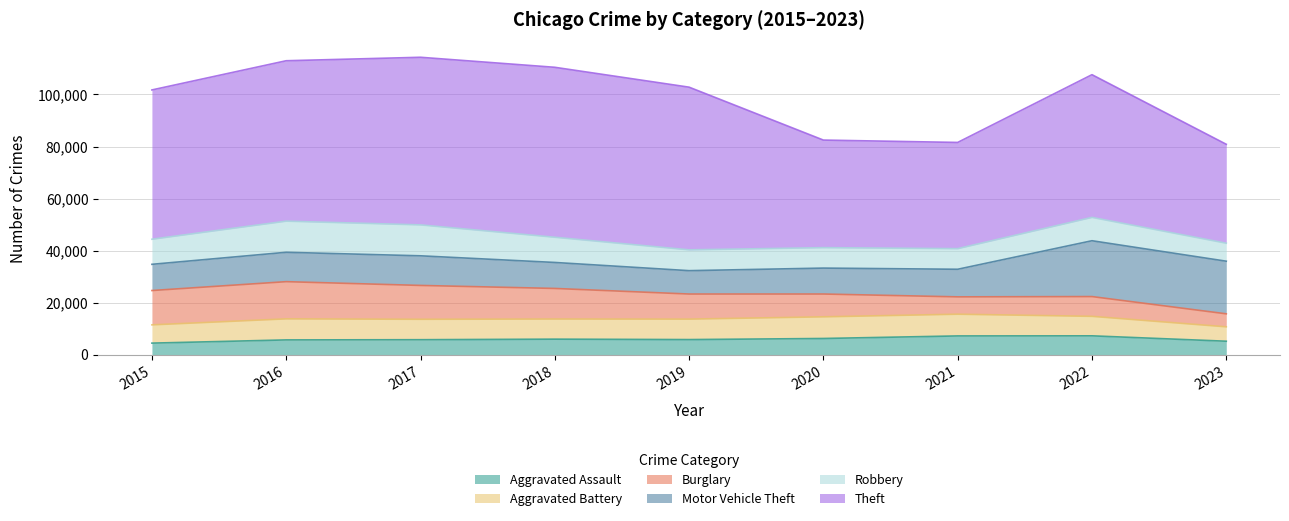

Does the chart display data point markers on the line(s)?

No